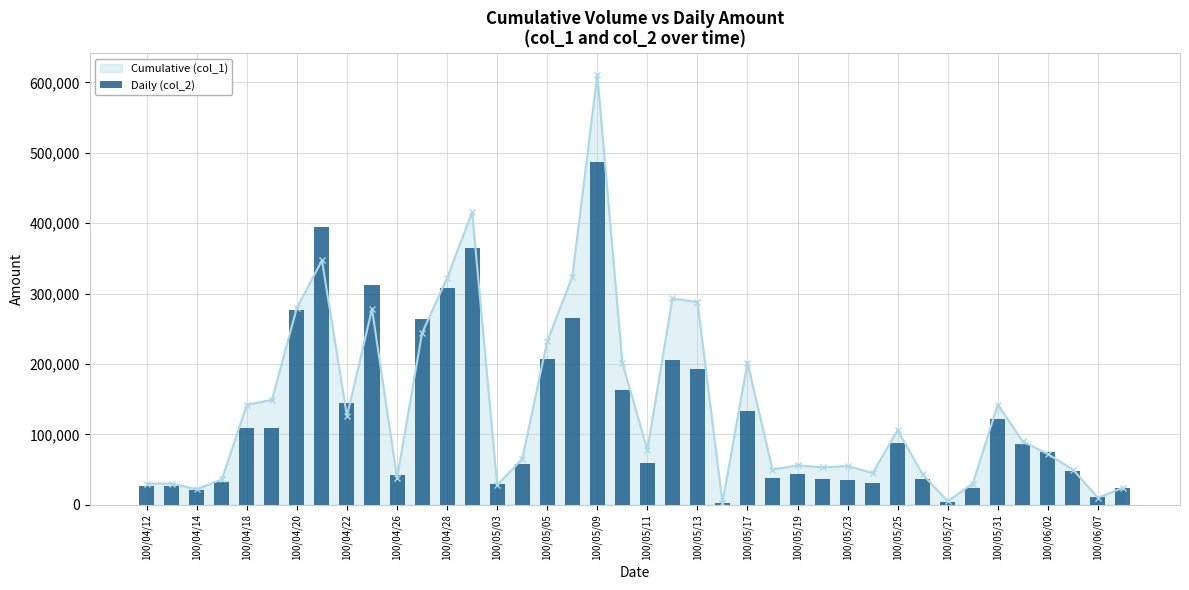

Which category has the highest value in the Cumulative (col_1) series?

100/05/09